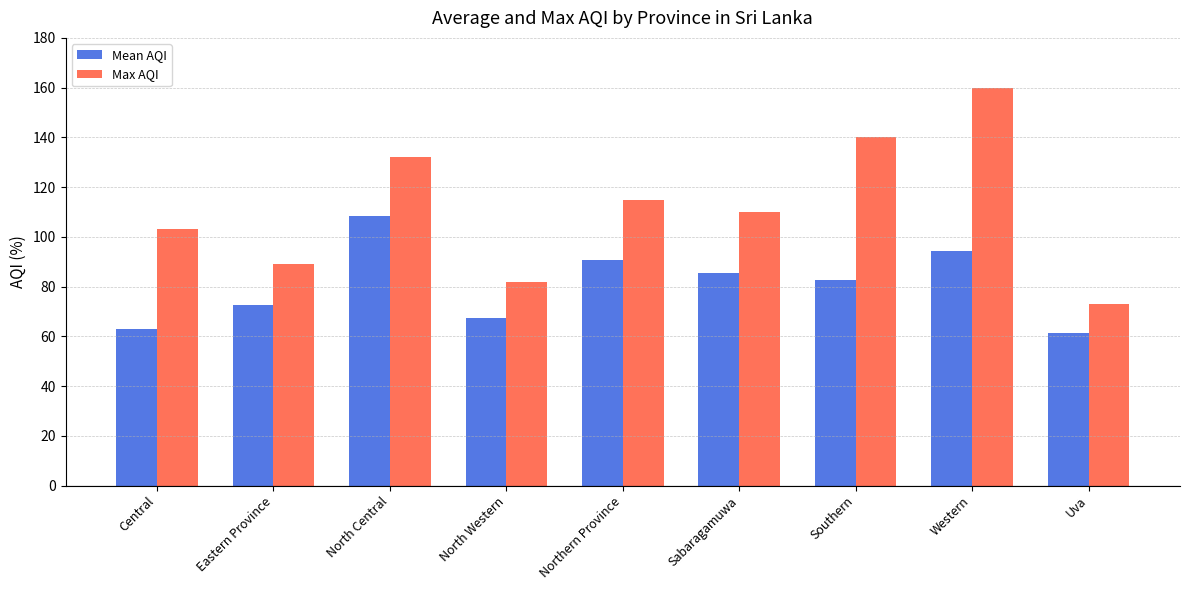

What is the greatest value displayed?

160.0